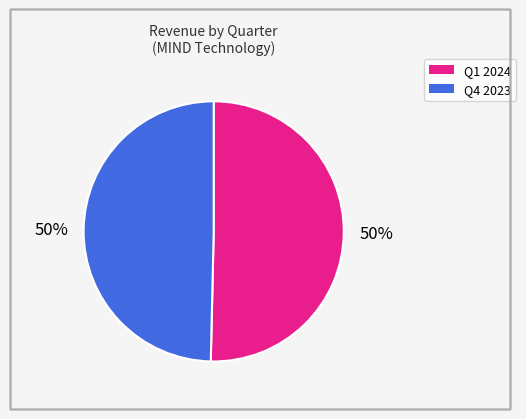

To the nearest percent, what is the average slice percentage?

50%